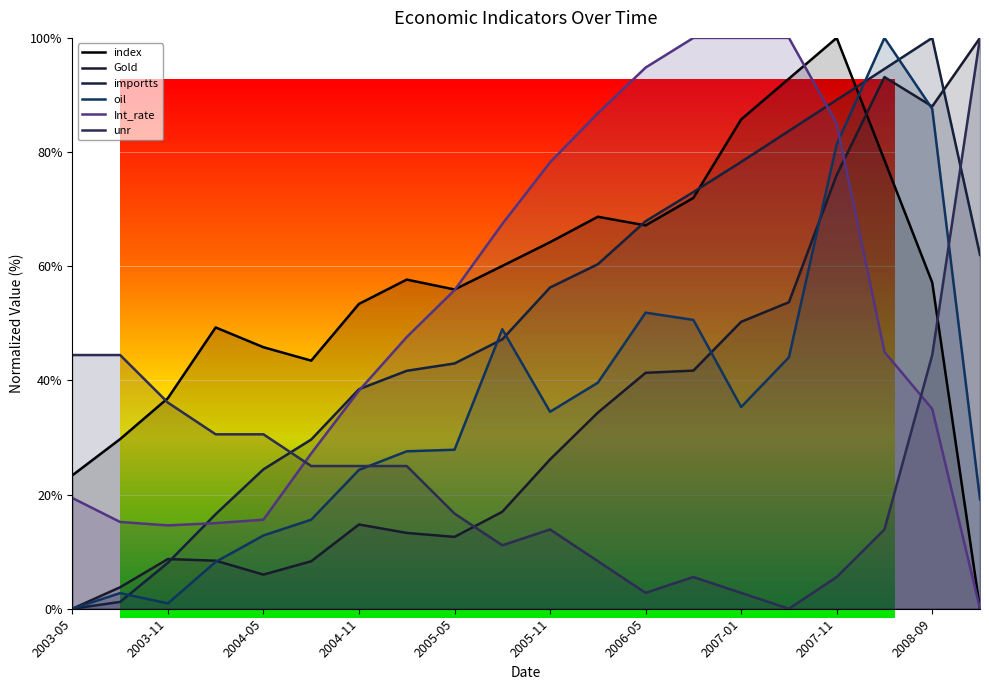

Which label corresponds to the largest value in the chart?

2007-11